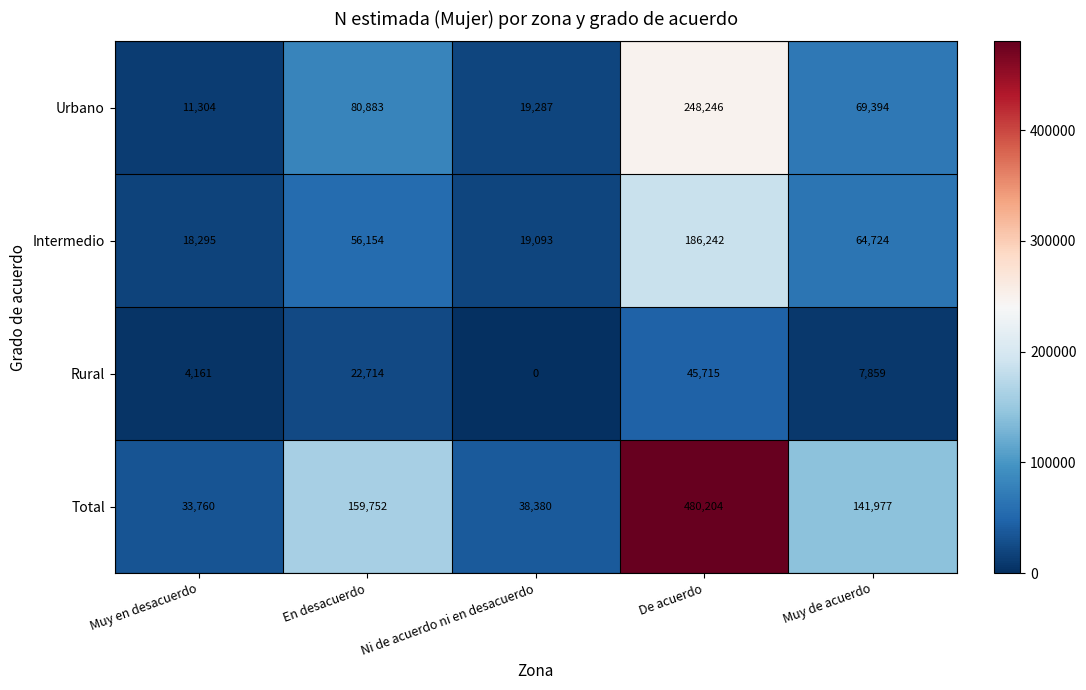

Which series has the widest spread of values?

Total